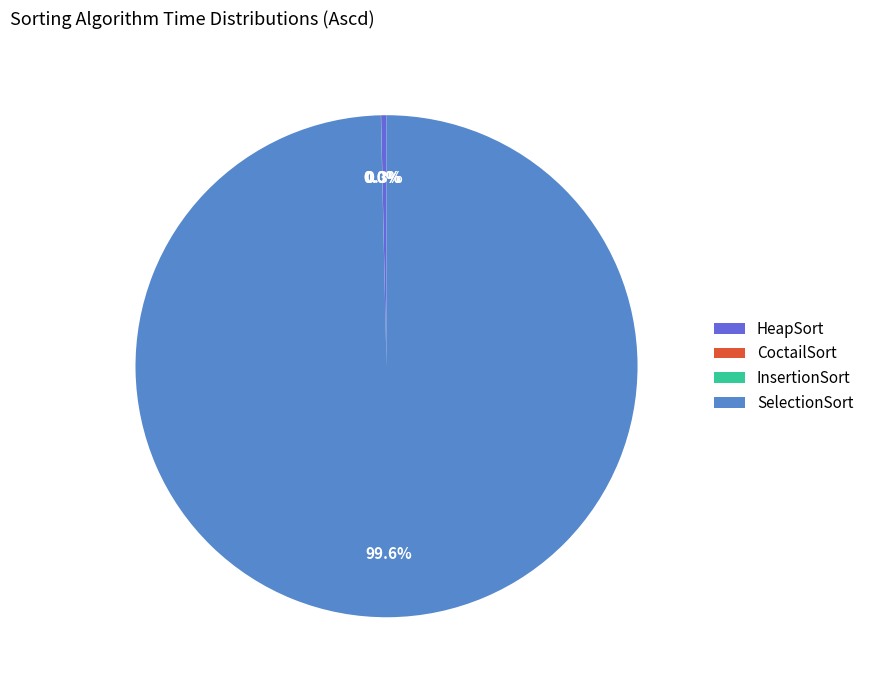

Which slice represents more than half of the pie?

SelectionSort